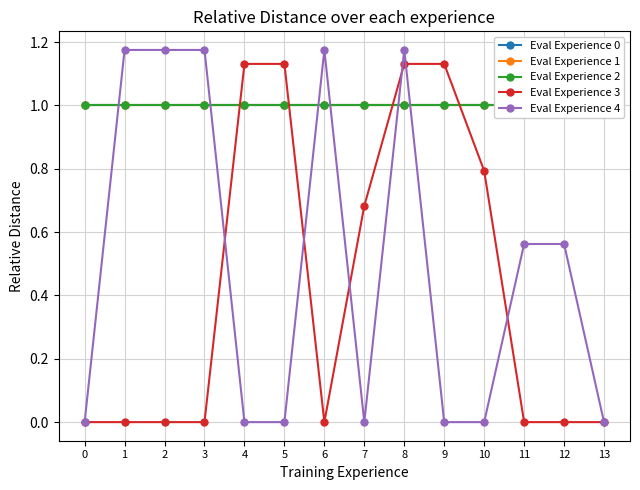

At 6, list the series in order from smallest to largest.

Eval Experience 3, Eval Experience 0, Eval Experience 1, Eval Experience 2, Eval Experience 4